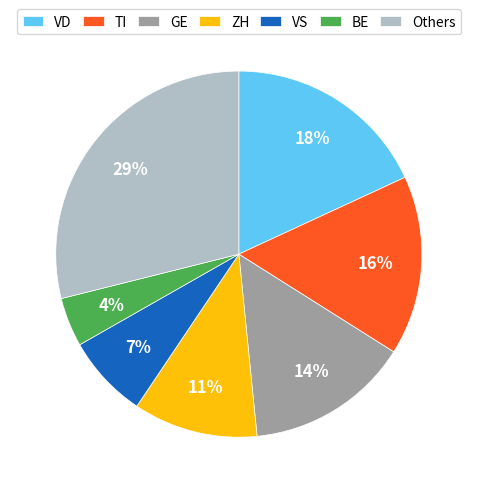

How many slices are in this pie chart?

7